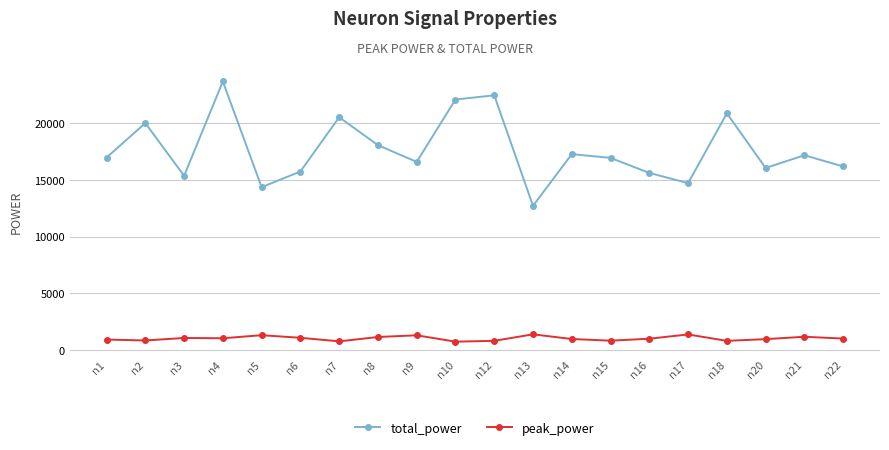

What is the value of the total_power point at the 5th from the left?

14369.6